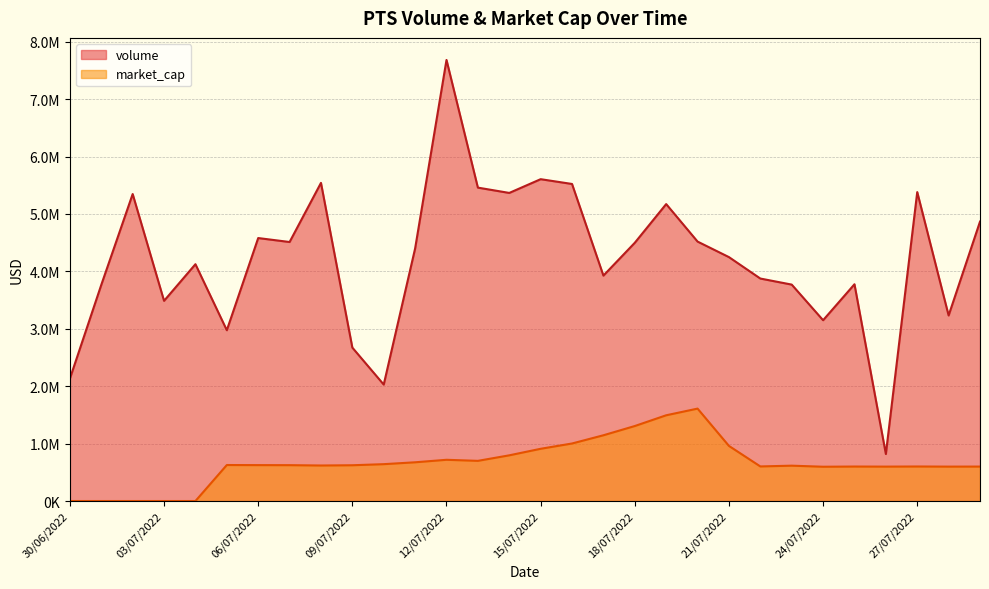

Reading left to right, list all the values displayed in this chart.

volume: 30/06/2022=2133165.6	01/07/2022=3766095.2	02/07/2022=5347593.2	03/07/2022=3487300.7	04/07/2022=4125336.0	05/07/2022=2975154.8	06/07/2022=4580894.7	07/07/2022=4512025.6	08/07/2022=5542017.9	09/07/2022=2672223.1	10/07/2022=2028416.7	11/07/2022=4398833.9	12/07/2022=7683521.0	13/07/2022=5459388.8	14/07/2022=5366924.1	15/07/2022=5606410.5	16/07/2022=5522993.2	17/07/2022=3926698.5	18/07/2022=4498766.9	19/07/2022=5172602.2	20/07/2022=4519544.8	21/07/2022=4248869.5	22/07/2022=3875635.8	23/07/2022=3770073.6	24/07/2022=3149585.4	25/07/2022=3776012.7	26/07/2022=818976.0	27/07/2022=5381720.4	28/07/2022=3232401.0	29/07/2022=4867236.7
market_cap: 30/06/2022=0.0	01/07/2022=0.0	02/07/2022=0.0	03/07/2022=0.0	04/07/2022=0.0	05/07/2022=627045.1	06/07/2022=625396.8	07/07/2022=624569.5	08/07/2022=618753.1	09/07/2022=623078.1	10/07/2022=641989.1	11/07/2022=674721.3	12/07/2022=718195.0	13/07/2022=699690.2	14/07/2022=795920.6	15/07/2022=909804.6	16/07/2022=1002083.5	17/07/2022=1145354.2	18/07/2022=1306334.9	19/07/2022=1493597.7	20/07/2022=1609958.3	21/07/2022=959947.2	22/07/2022=602408.3	23/07/2022=615688.7	24/07/2022=597290.3	25/07/2022=600659.3	26/07/2022=599344.2	27/07/2022=601431.0	28/07/2022=599349.9	29/07/2022=600166.8